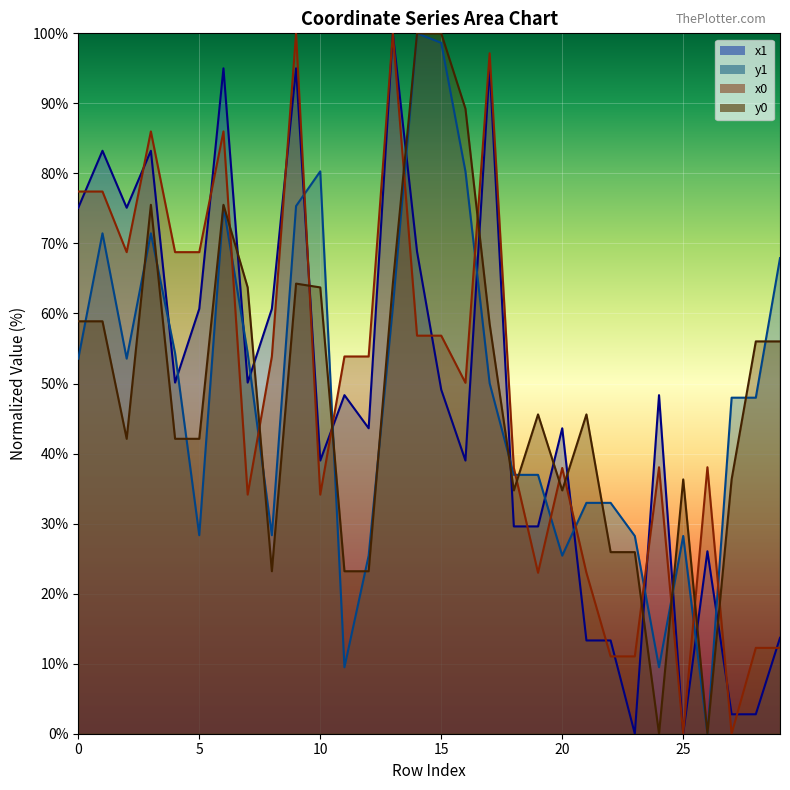

How many categories are shown in the chart?

30